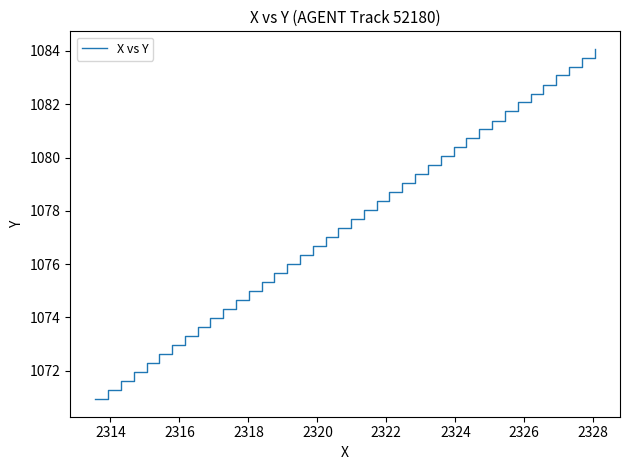

What is the smallest value displayed?

1070.9